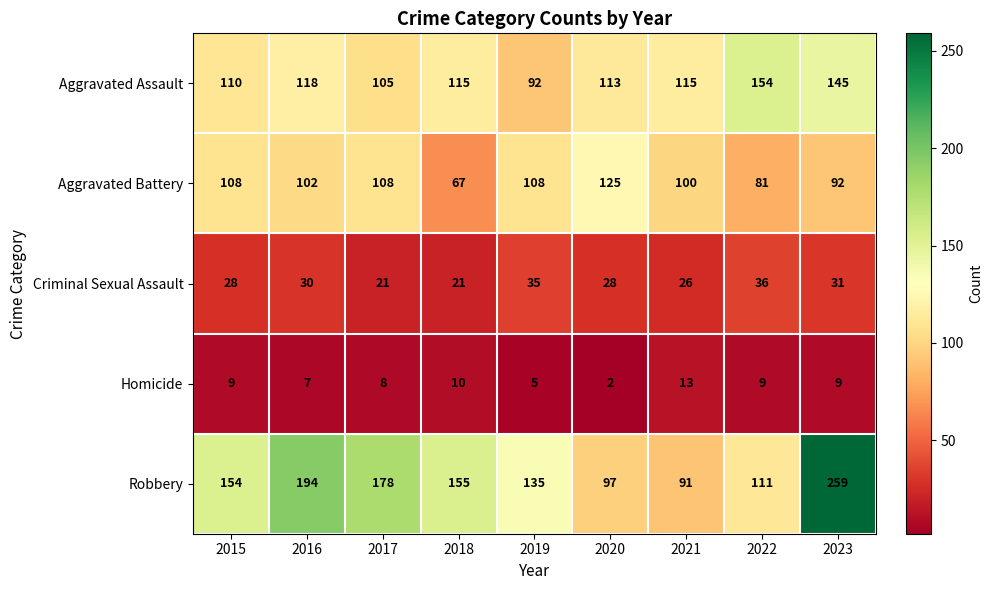

Count the number of categories in the chart.

9